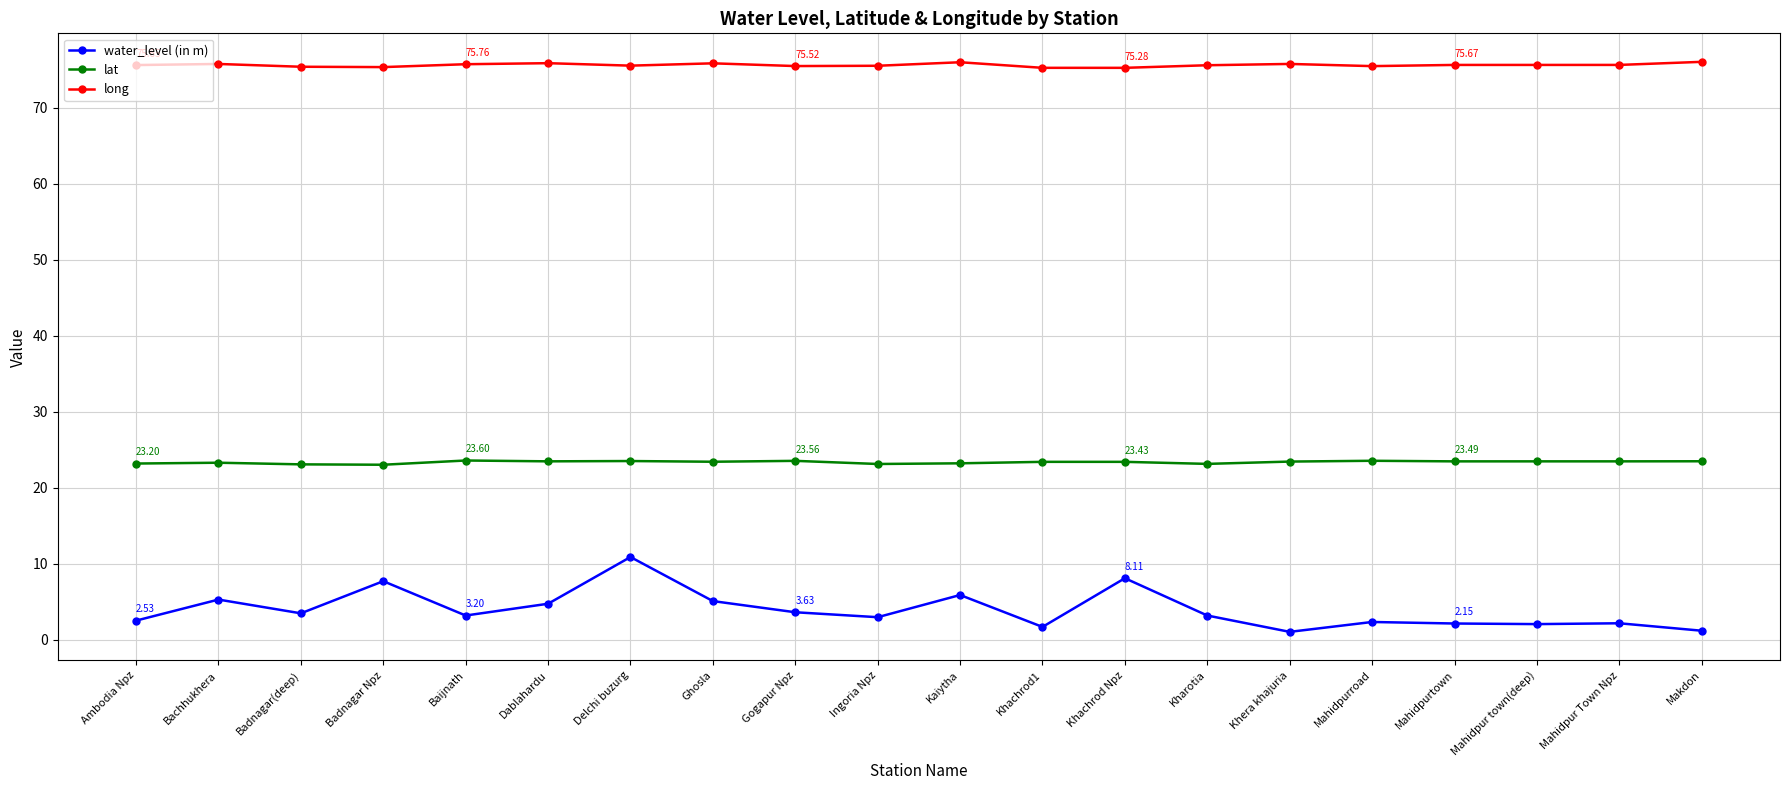

True or false: long has more than 0 points higher than both neighbors.

True